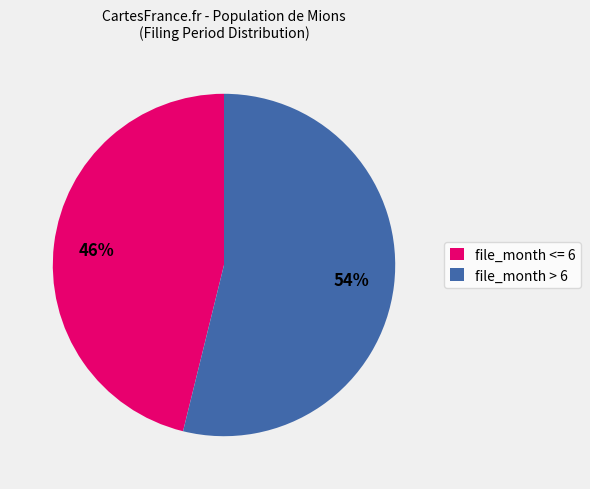

What is the majority slice?

file_month > 6